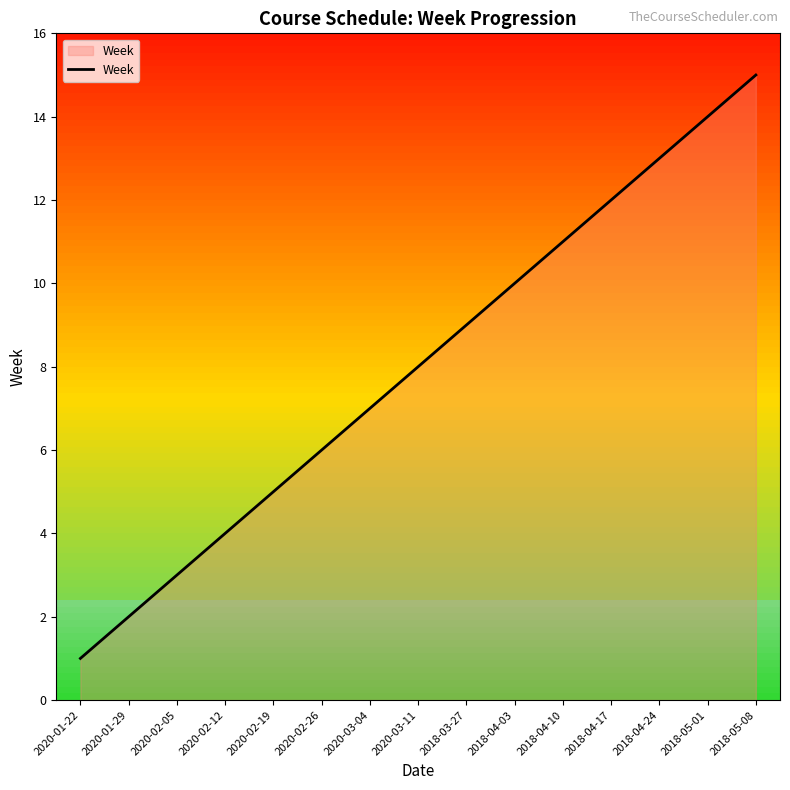

Reading left to right, extract all data points from this chart.

1	2	3	4	5	6	7	8	9	10	11	12	13	14	15